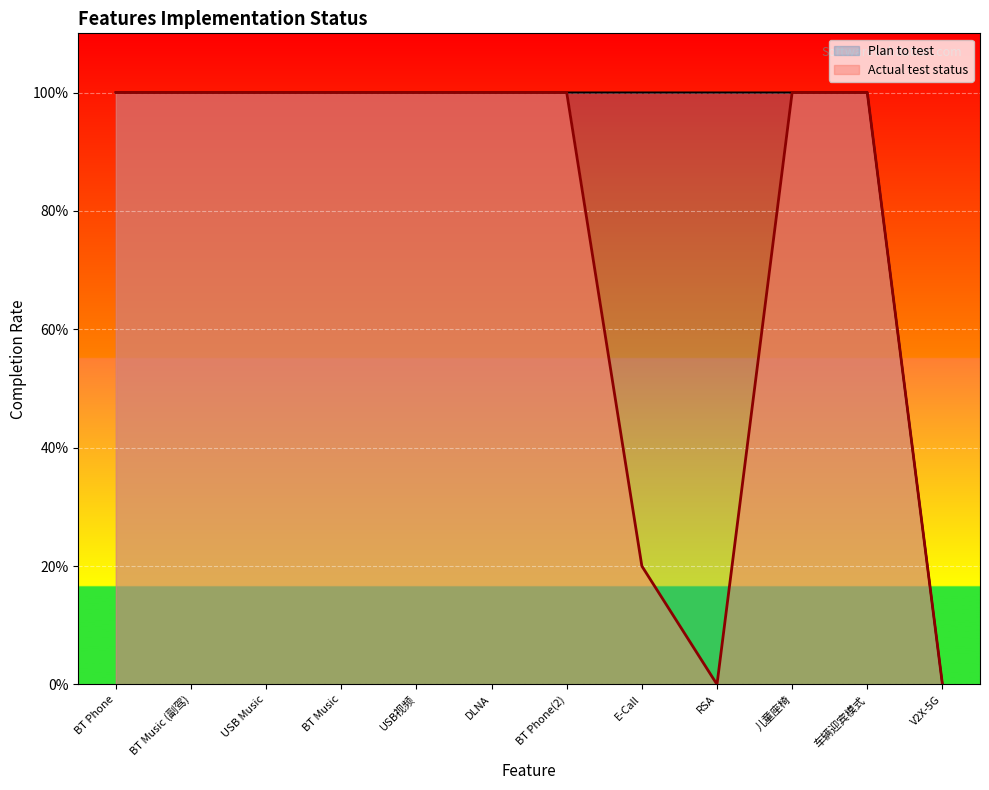

What is the sum of all Actual test status values?

9.2